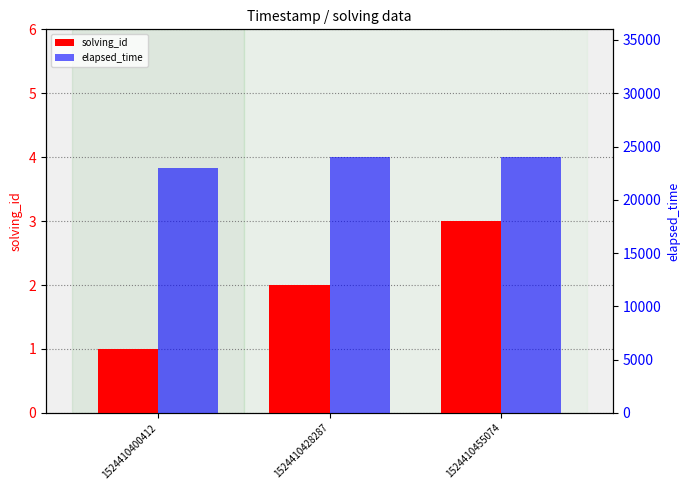

Reading left to right, list all the values displayed in this chart.

solving_id: 1524410400412=1	1524410428287=2	1524410455074=3
elapsed_time: 1524410400412=23000	1524410428287=24000	1524410455074=24000